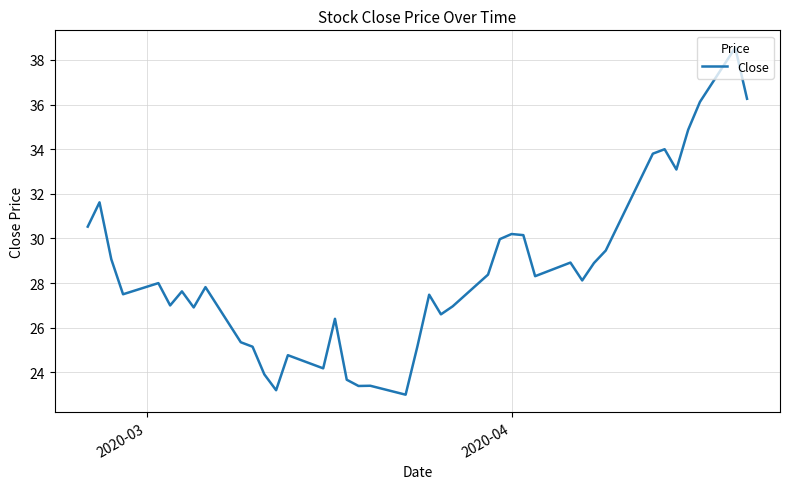

What is the difference between the maximum and minimum values?

15.5